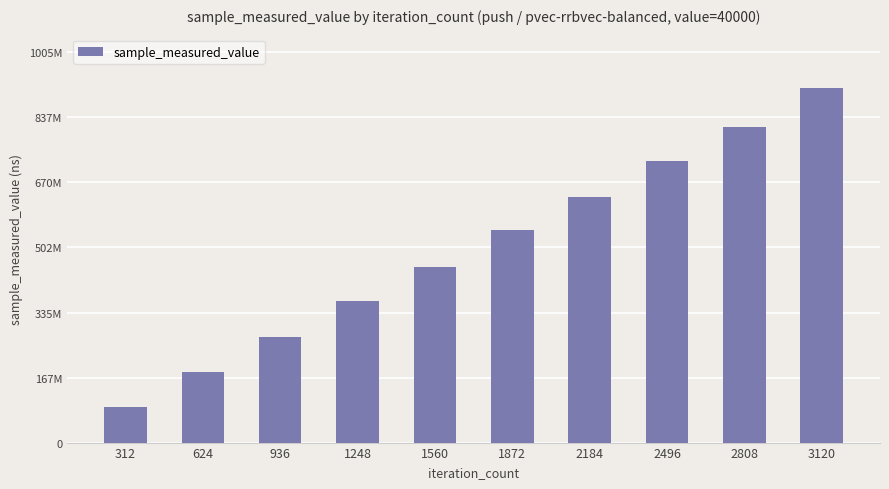

What is the value of the 3rd bar from the left?

272035804